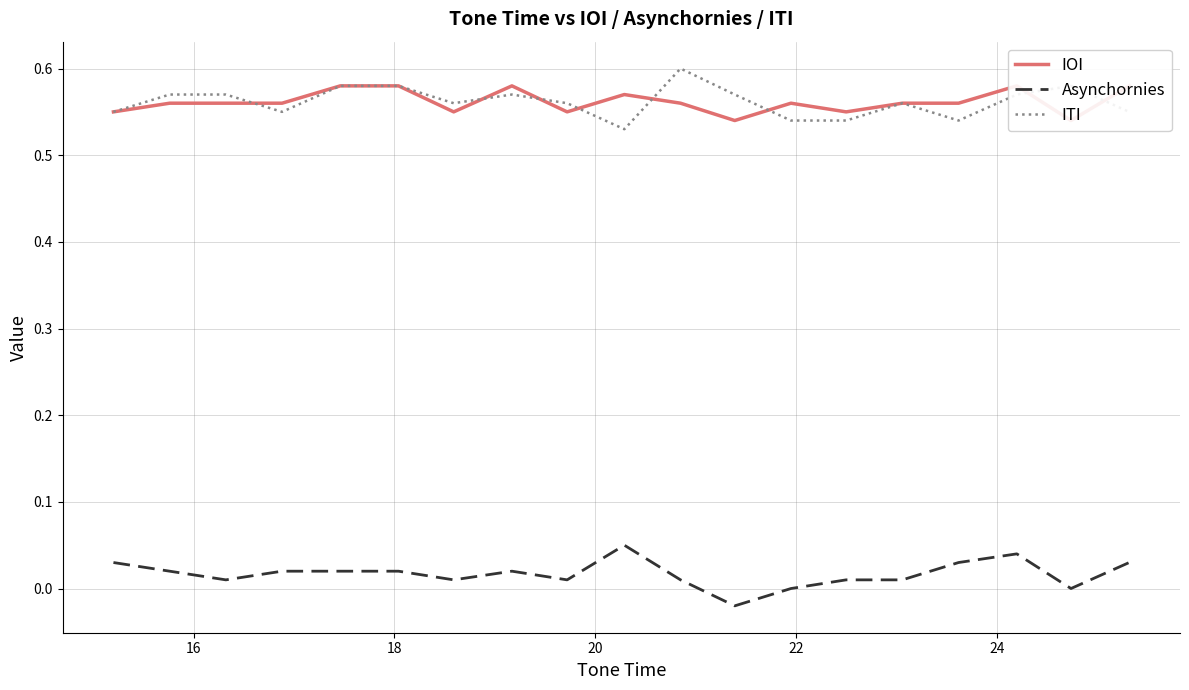

How many interior local peaks does the ITI series have?

4